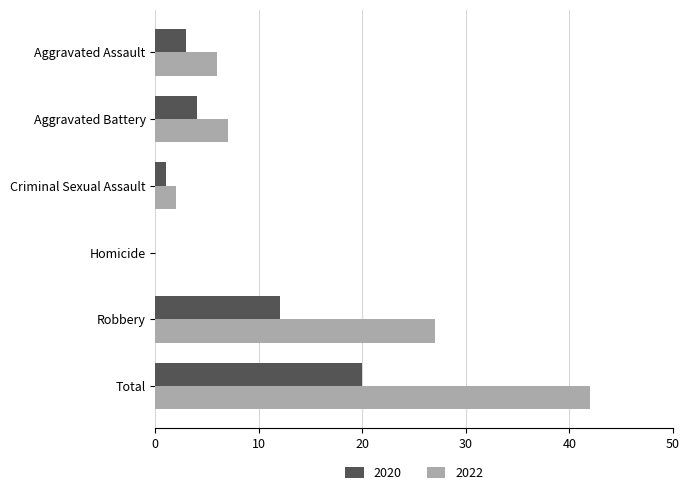

Where is 2020 nearest to the value 10?

Robbery